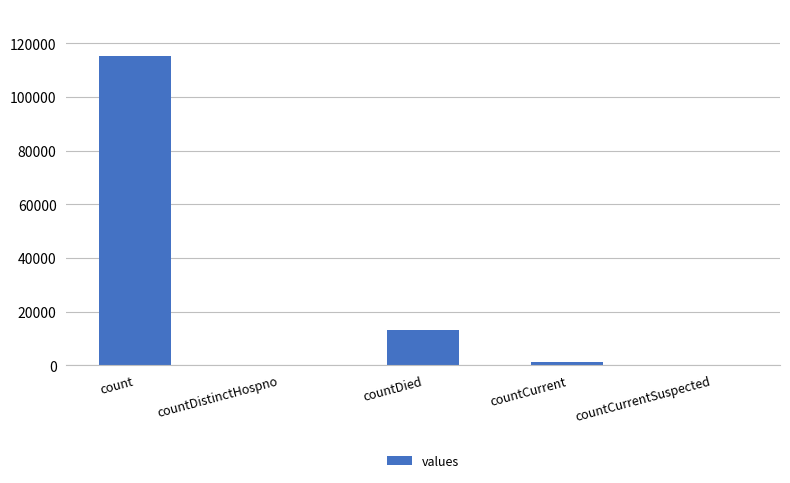

Where is the data nearest to the value 57689?

countDied